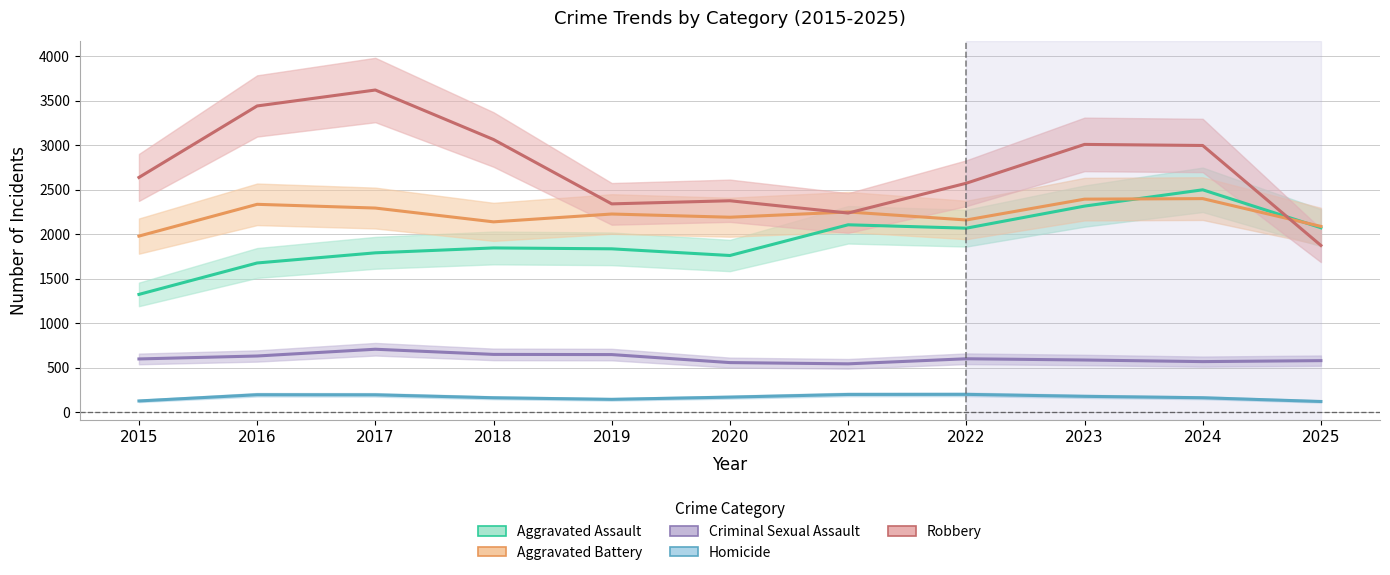

What is the value of the Aggravated Assault point at the 3rd from the left?

1790